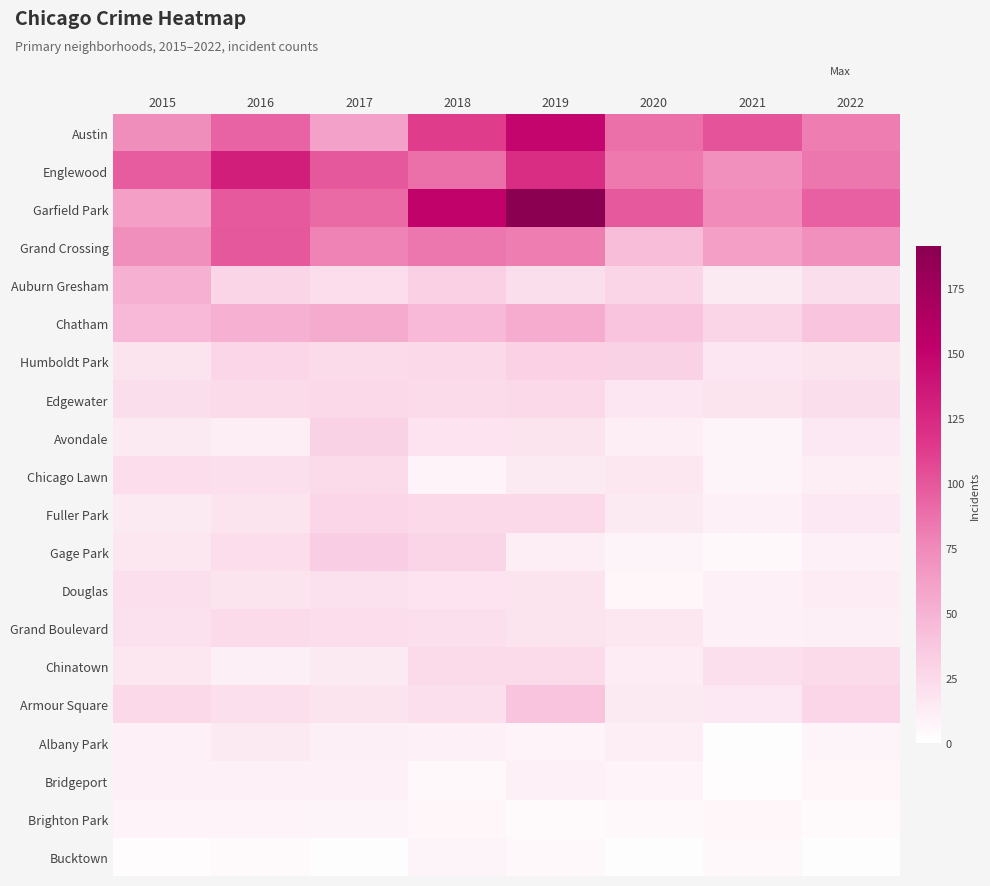

Rank the series by their maximum value, from highest to lowest.

Garfield Park, Austin, Englewood, Grand Crossing, Chatham, Auburn Gresham, Armour Square, Gage Park, Humboldt Park, Avondale, Fuller Park, Edgewater, Grand Boulevard, Chinatown, Chicago Lawn, Douglas, Albany Park, Bridgeport, Brighton Park, Bucktown